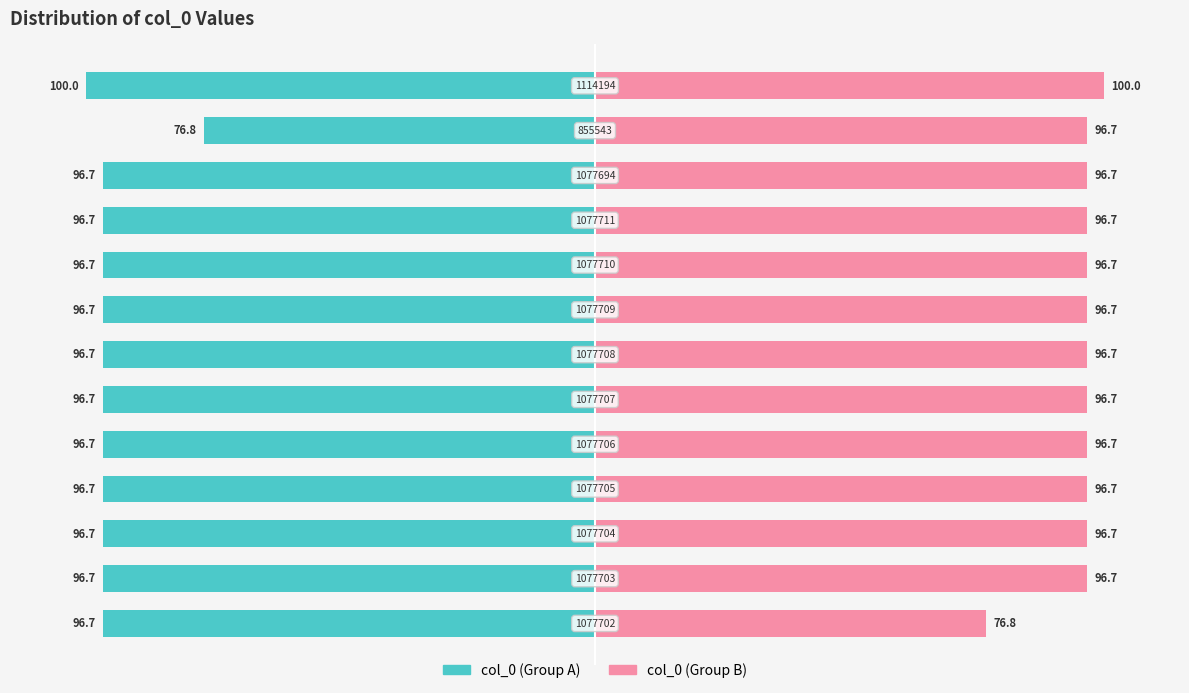

Reading left to right, what are all the values shown in this chart?

col_0 (Group A): -96.7	-96.7	-96.7	-96.7	-96.7	-96.7	-96.7	-96.7	-96.7	-96.7	-96.7	-76.8	-100.0
col_0 (Group B): 76.8	96.7	96.7	96.7	96.7	96.7	96.7	96.7	96.7	96.7	96.7	96.7	100.0